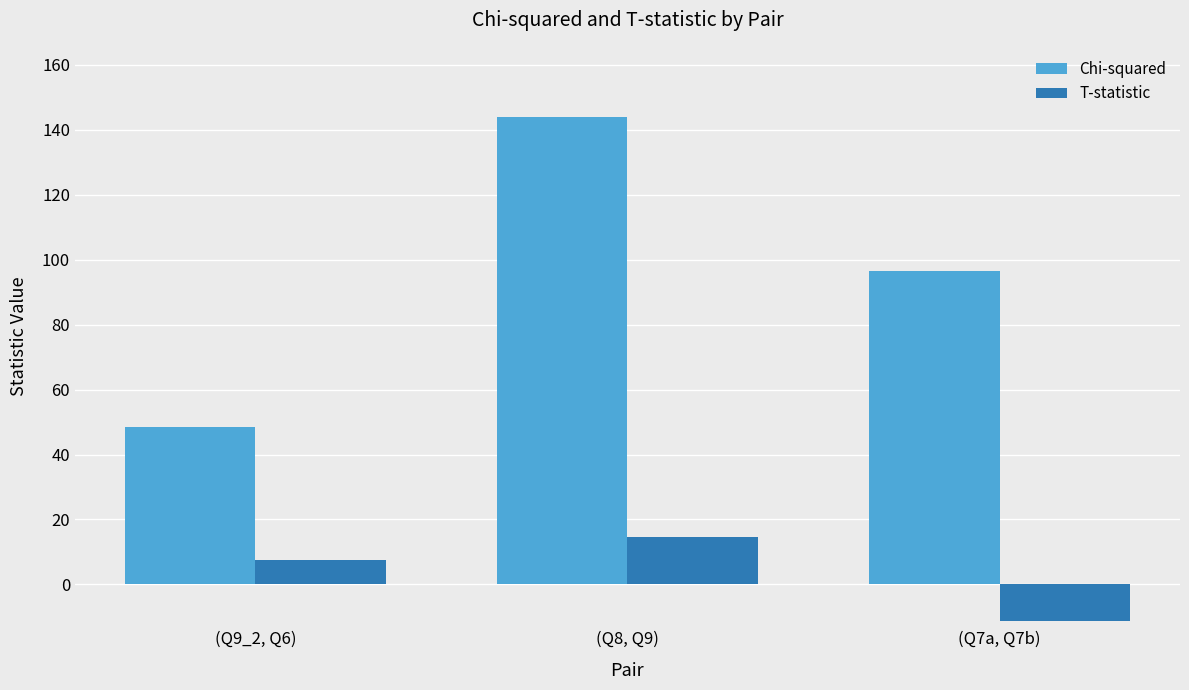

Which category has the highest value in the Chi-squared series?

(Q8, Q9)